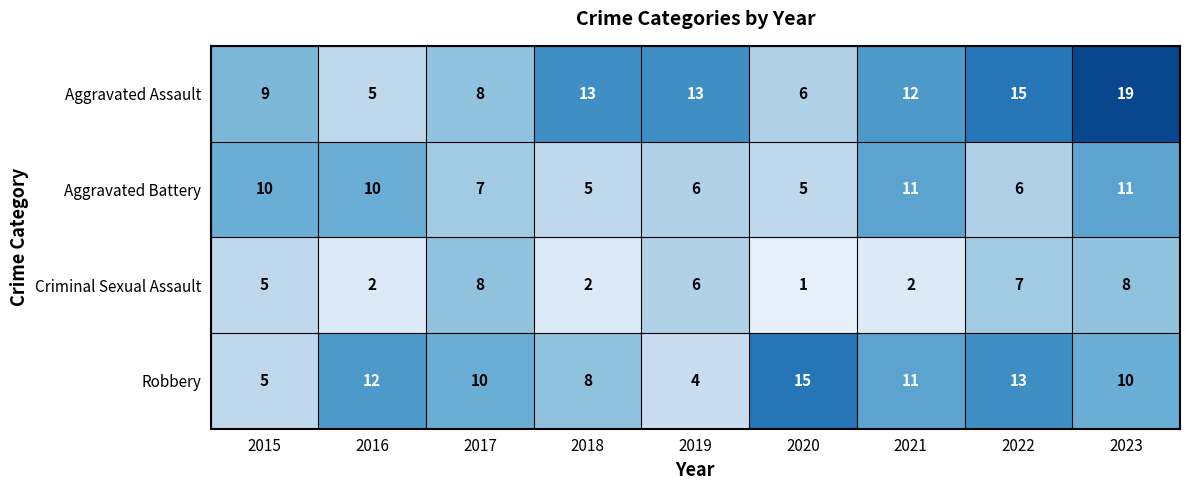

Count the number of categories in the chart.

9